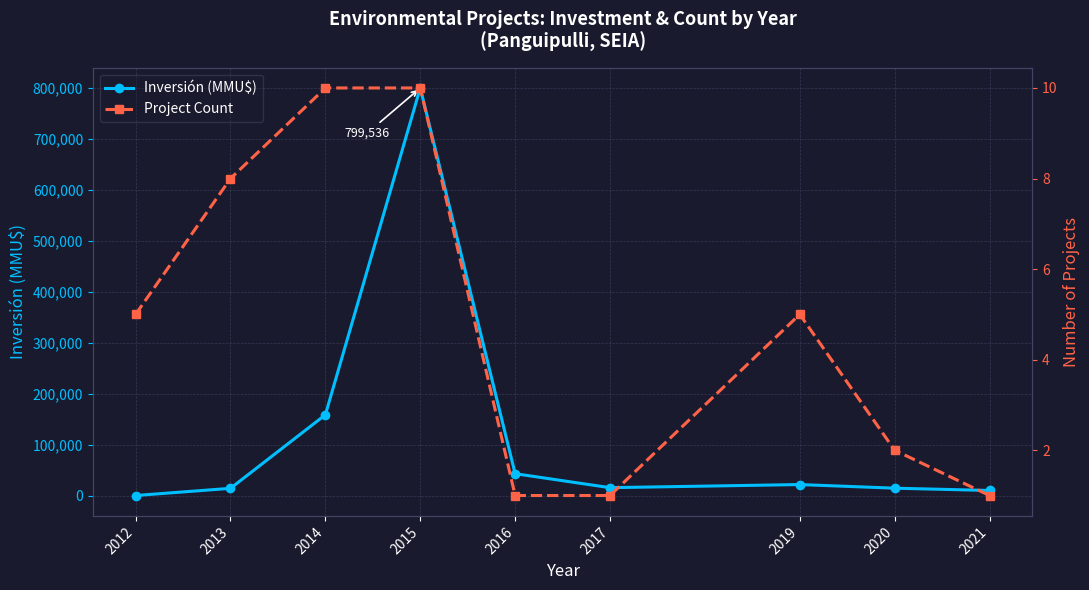

Which series has the largest range (max minus min)?

Inversión (MMU$)